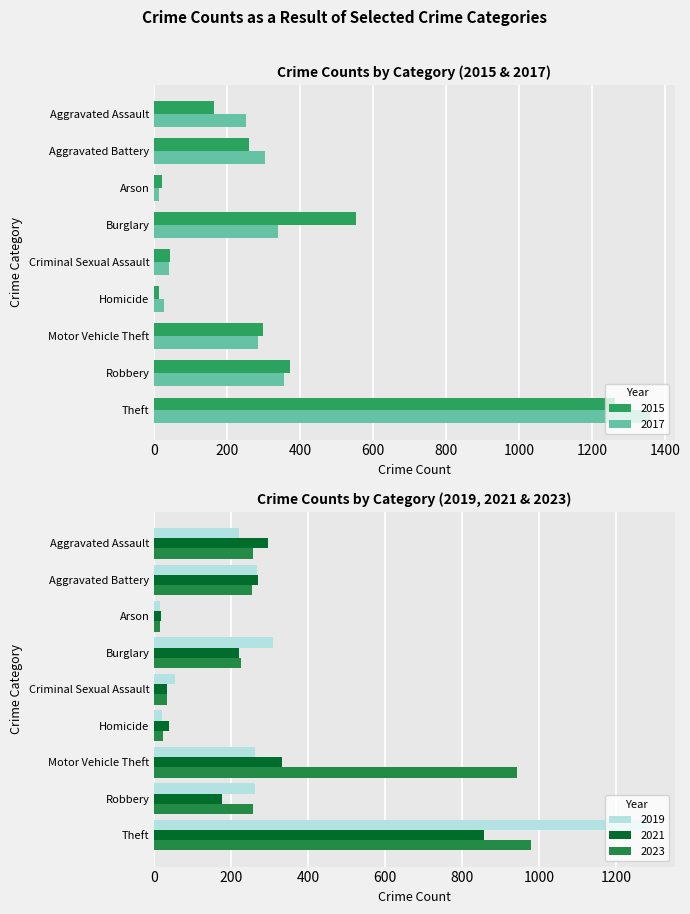

How many groups of bars are there?

9